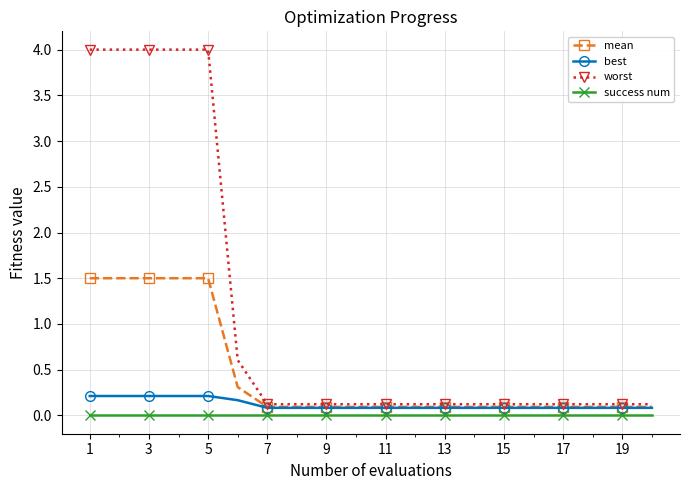

True or false: success num and mean intersect in this chart.

False